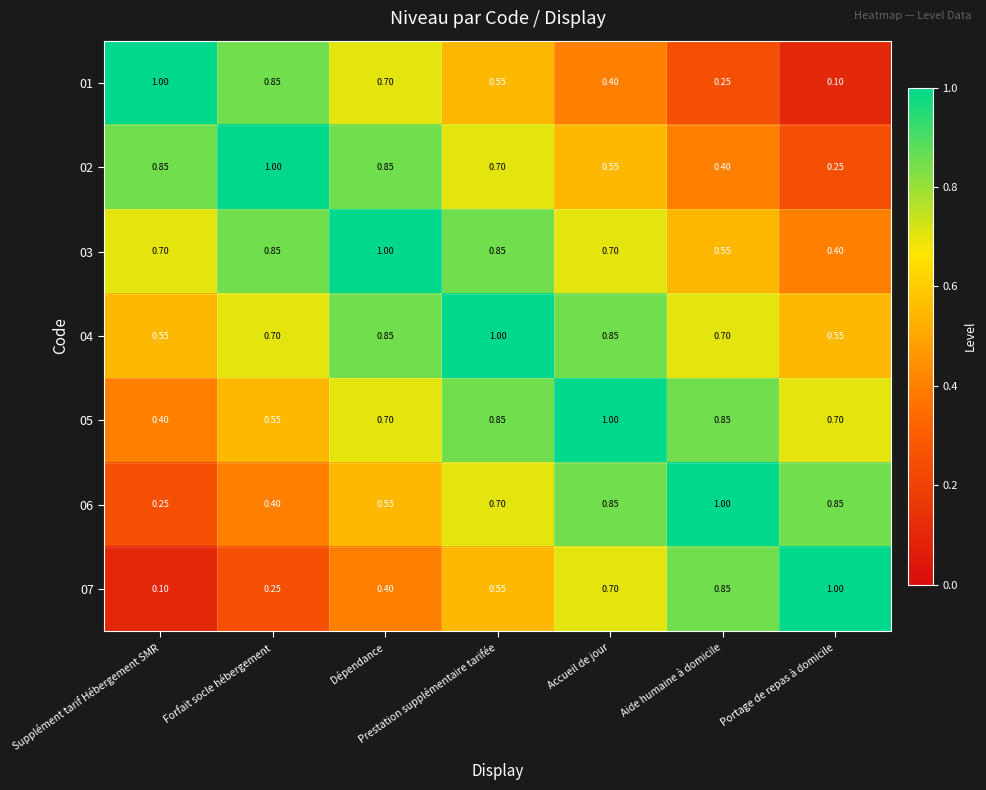

Count the number of data series in this chart.

7